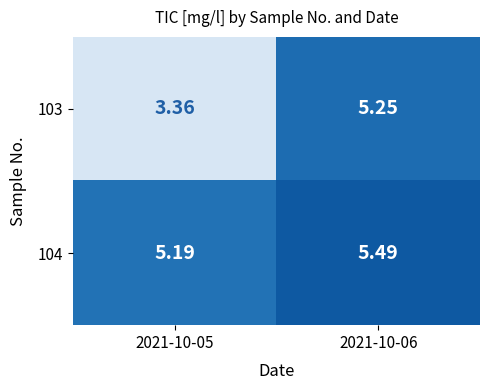

What is the smallest value displayed?

3.4